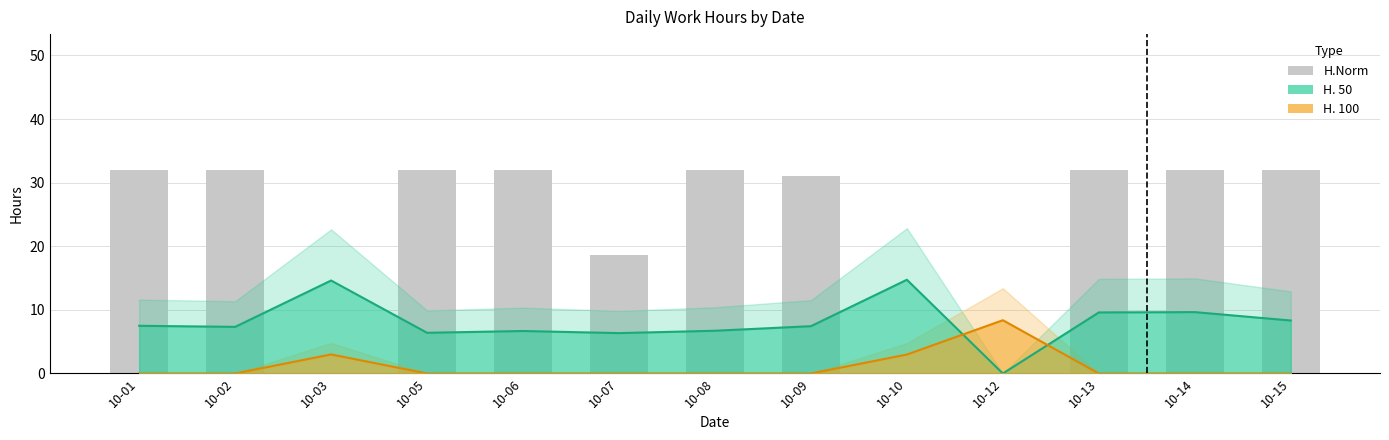

Reading left to right, list all the values displayed in this chart.

H. 50: 7.5	7.3	14.6	6.4	6.7	6.3	6.7	7.4	14.7	0.0	9.6	9.7	8.3
H. 100: 0.0	0.0	3.0	0.0	0.0	0.0	0.0	0.0	3.0	8.4	0.0	0.0	0.0
H.Norm: 32.0	32.0	0.0	32.0	32.0	18.6	32.0	31.0	0.0	0.0	32.0	32.0	32.0